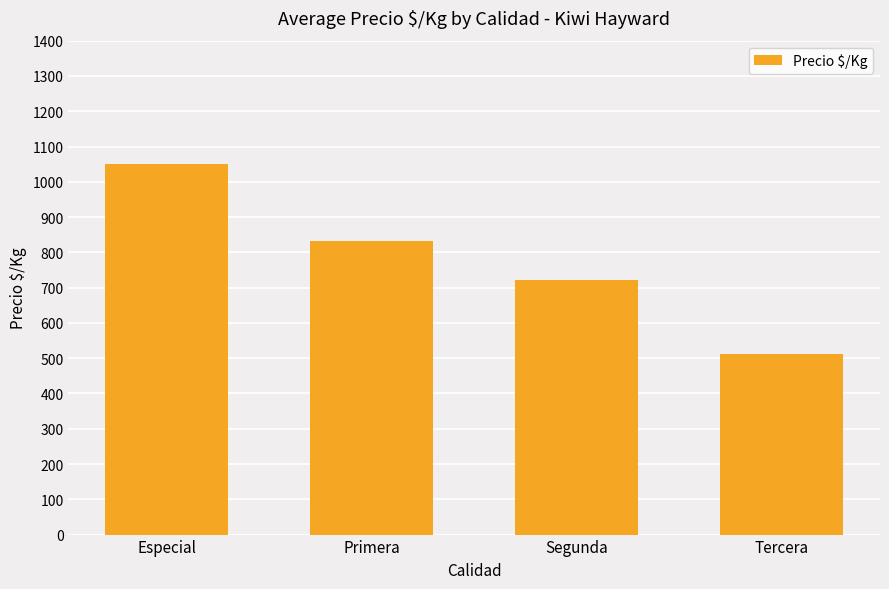

Reading left to right, transcribe all the data shown in this chart.

1049	833	722	511